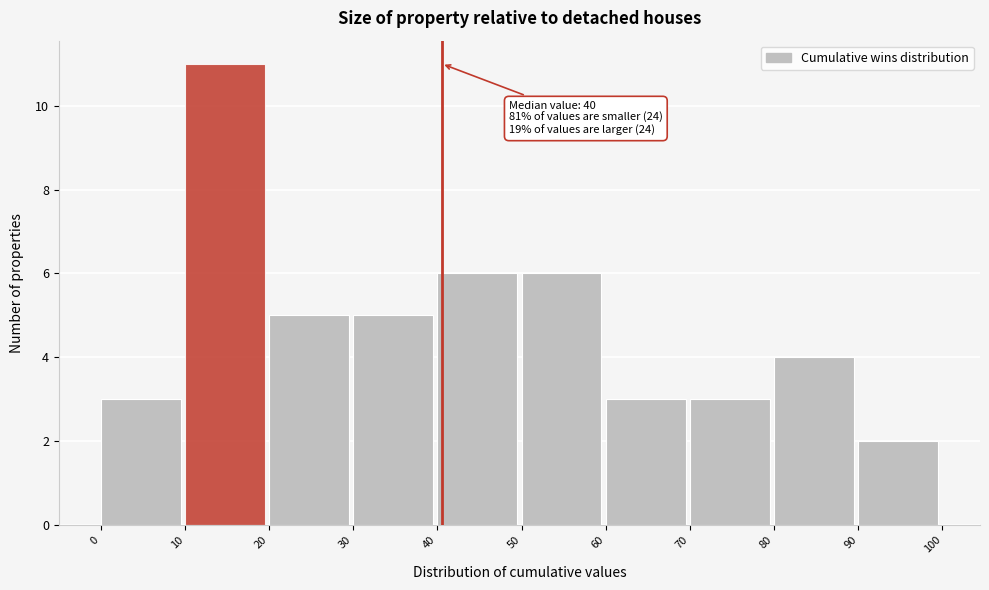

Which range on the x-axis has the tallest bar?

10 to 20